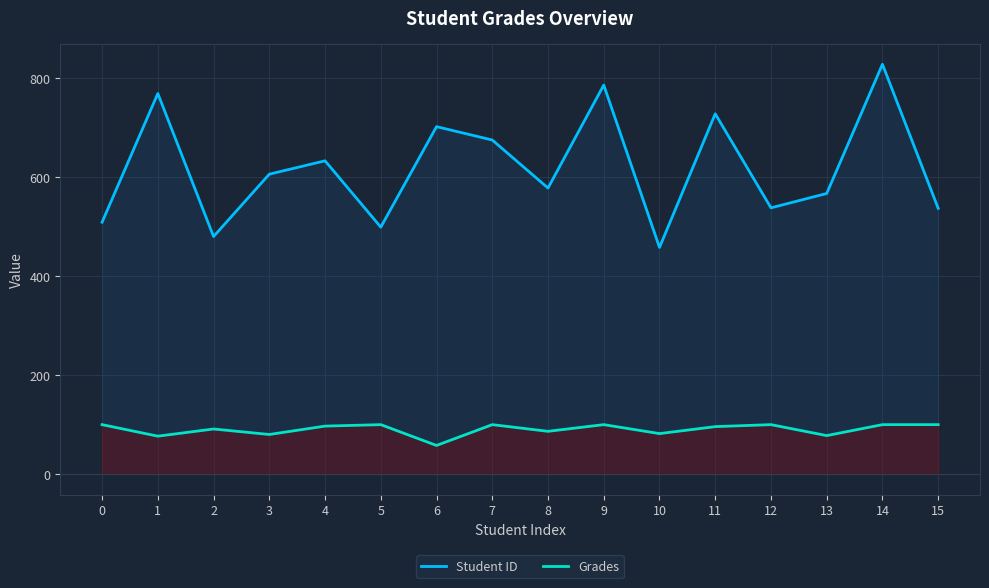

True or false: Student ID and Grades cross at least once.

False